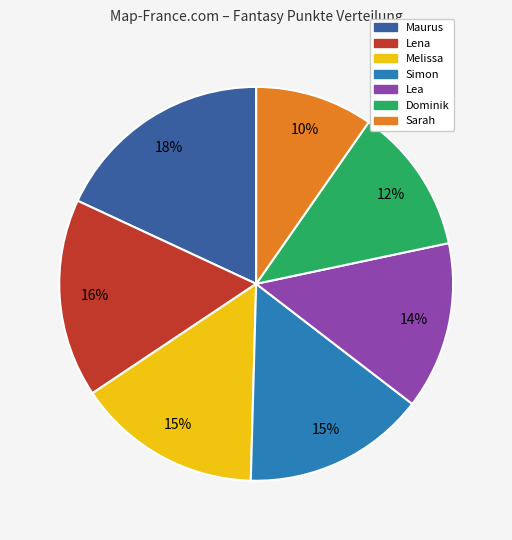

Does Simon account for over 50% of the chart?

No